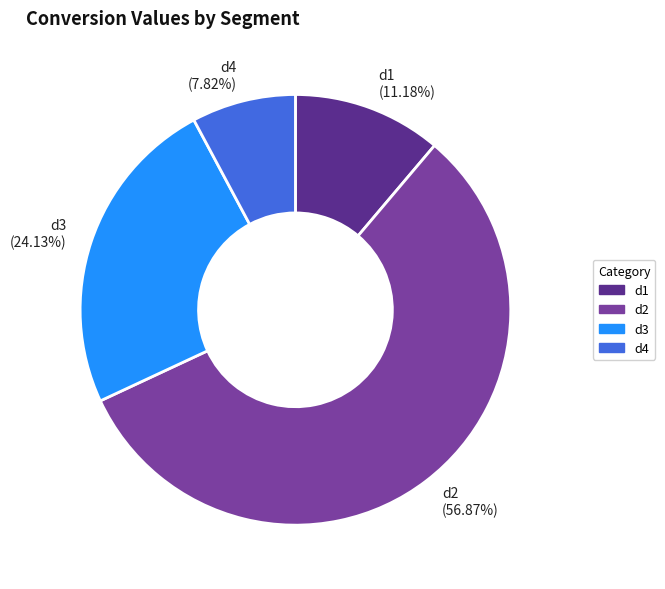

How many segments does this pie chart have?

4